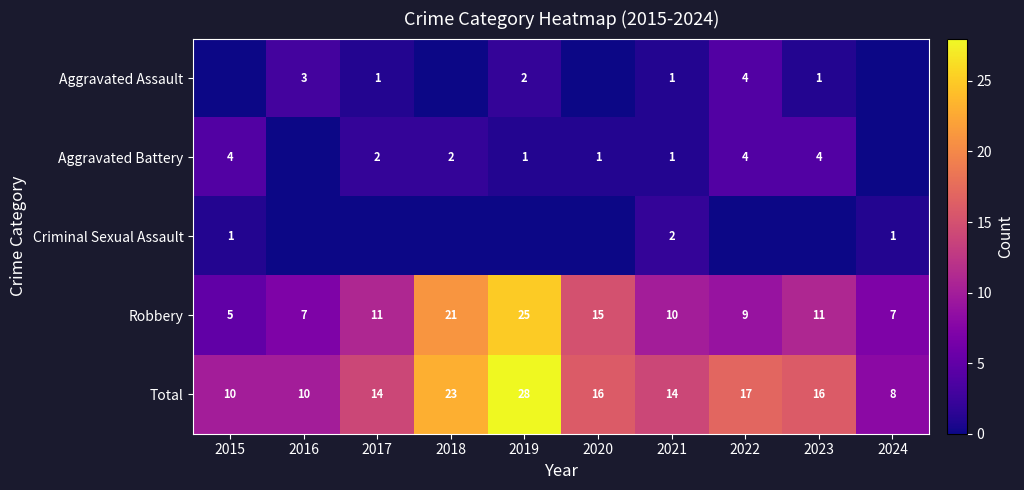

Where does the Total series first go above 16?

2018